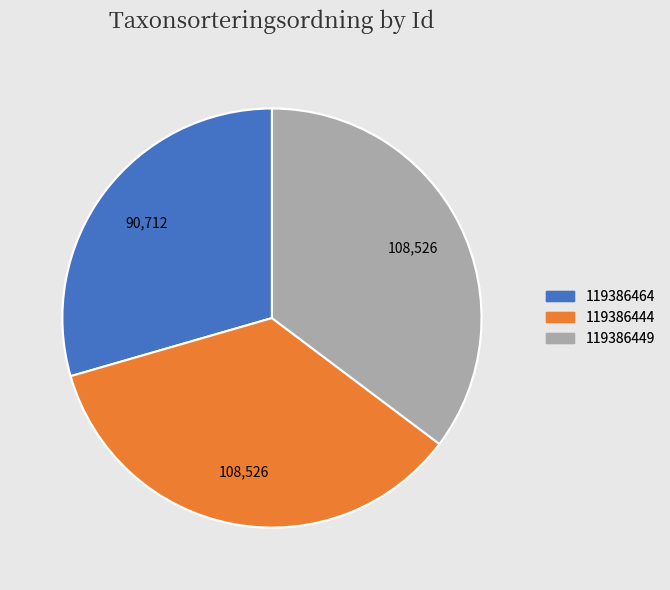

Does any single category account for the majority?

No